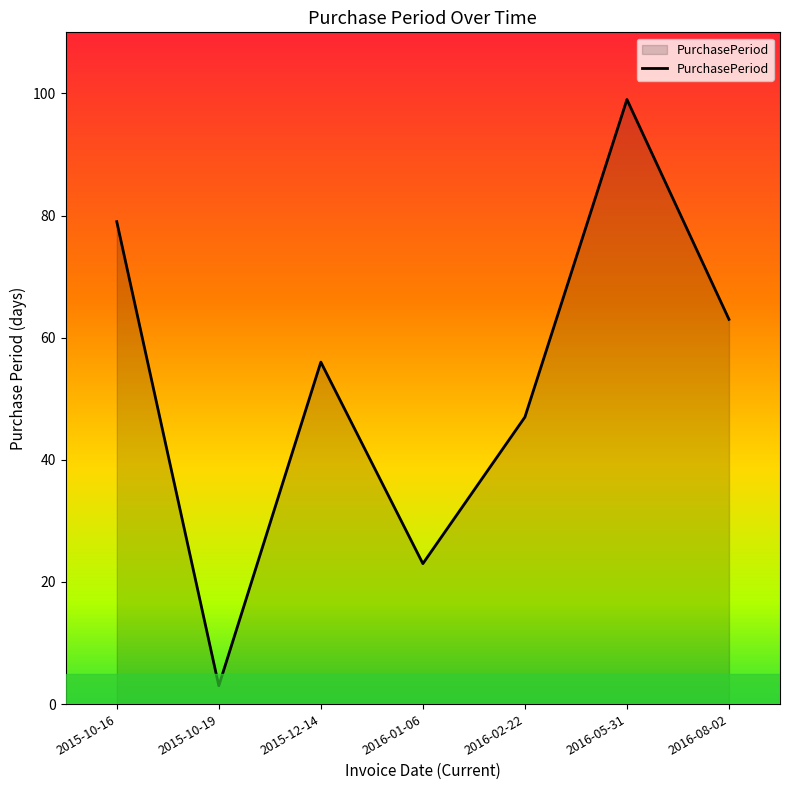

At which label is the value closest to 51?

2016-02-22